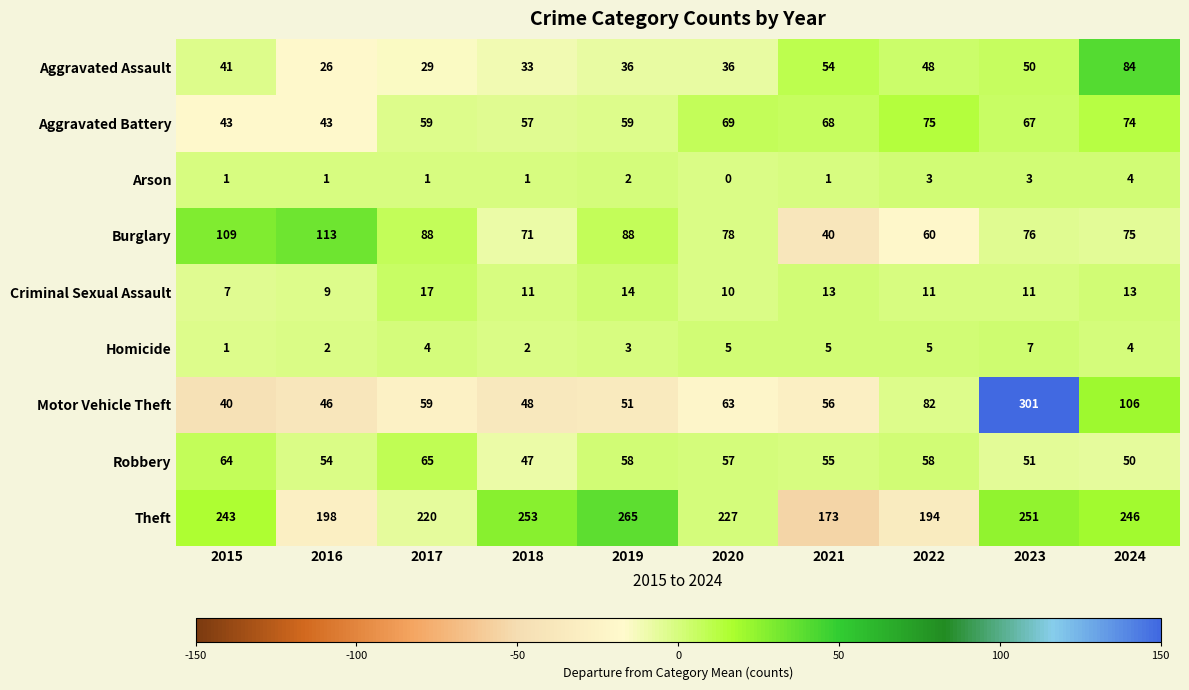

How many values in the Motor Vehicle Theft series are below 59?

5